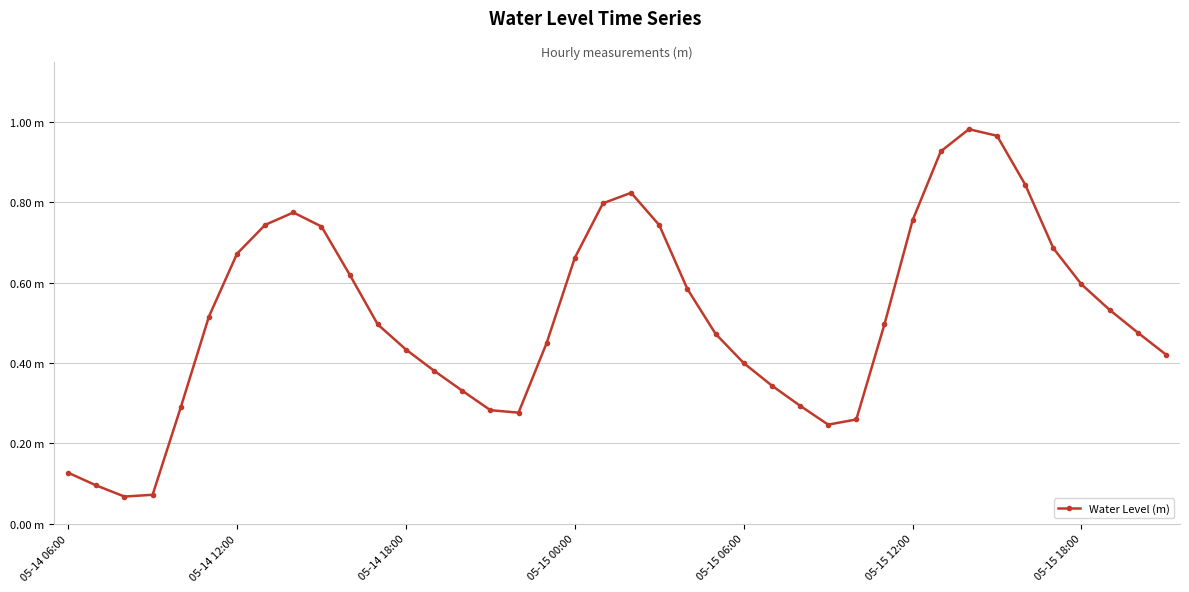

Does the chart have visible grid lines?

Yes